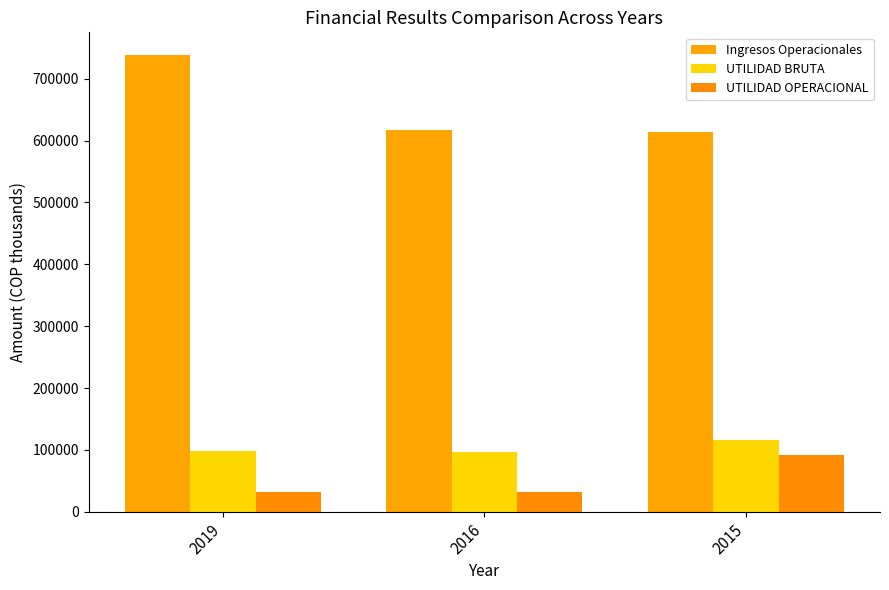

Reading left to right, transcribe all the data shown in this chart.

Ingresos Operacionales: 2019=738196.3	2016=616766.1	2015=613656.1
UTILIDAD BRUTA: 2019=98474.5	2016=95950.4	2015=116044.7
UTILIDAD OPERACIONAL: 2019=31805.6	2016=32009.6	2015=92391.1